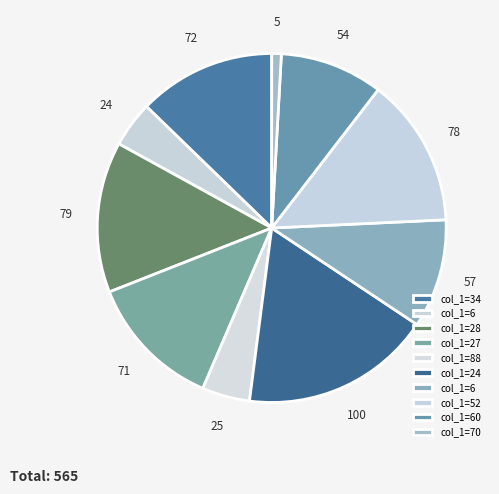

Does any single category account for the majority?

No